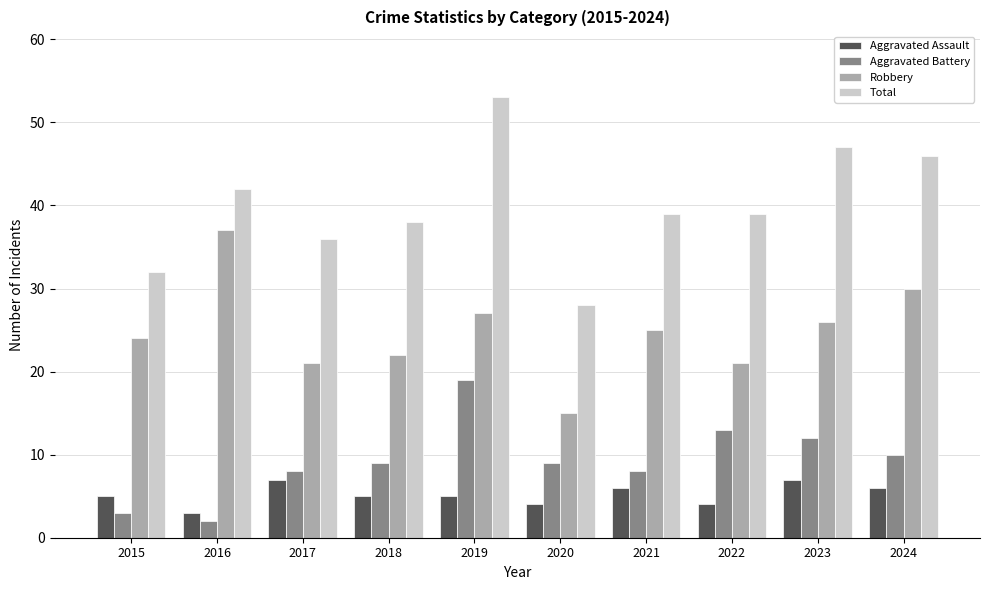

What is the difference between the maximum and minimum values in the Robbery series?

22